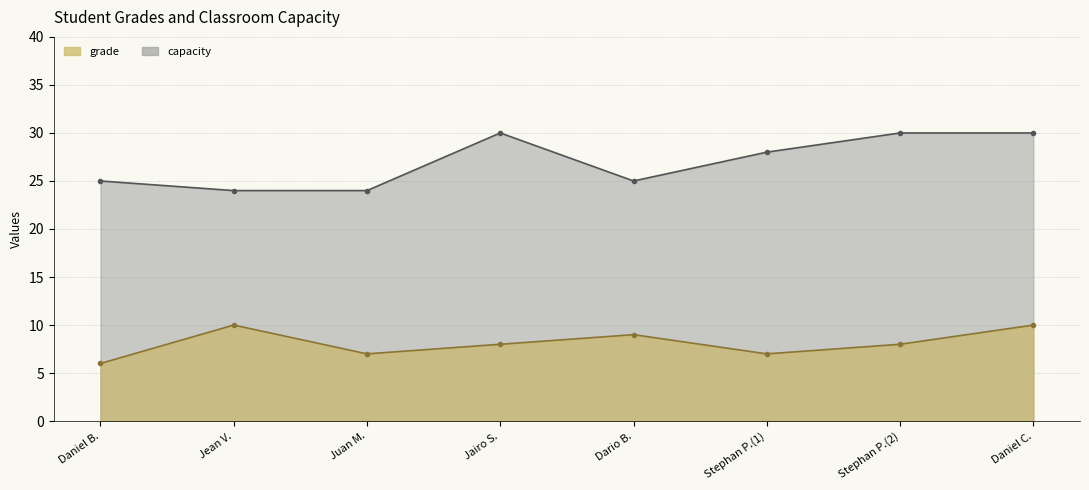

Is it true that capacity equals 48 at Stephan P.(1)?

False